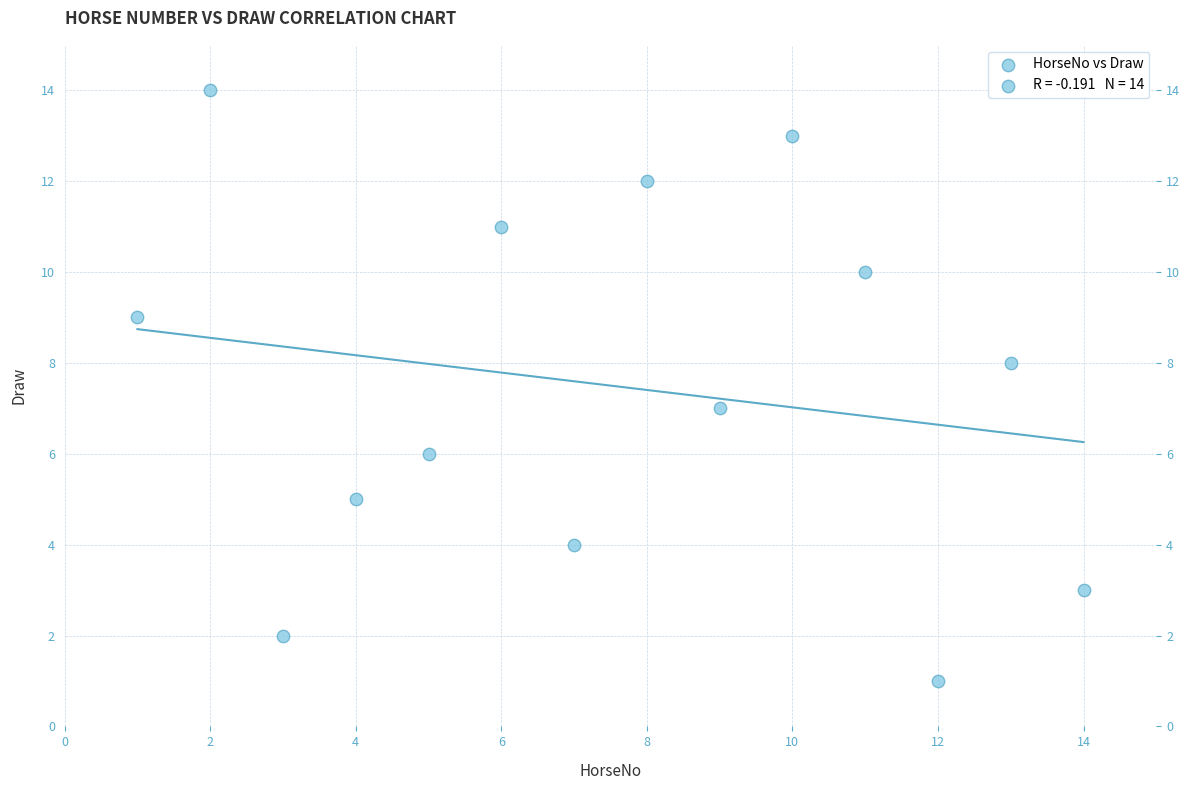

What is the range of Y values (max minus min)?

13